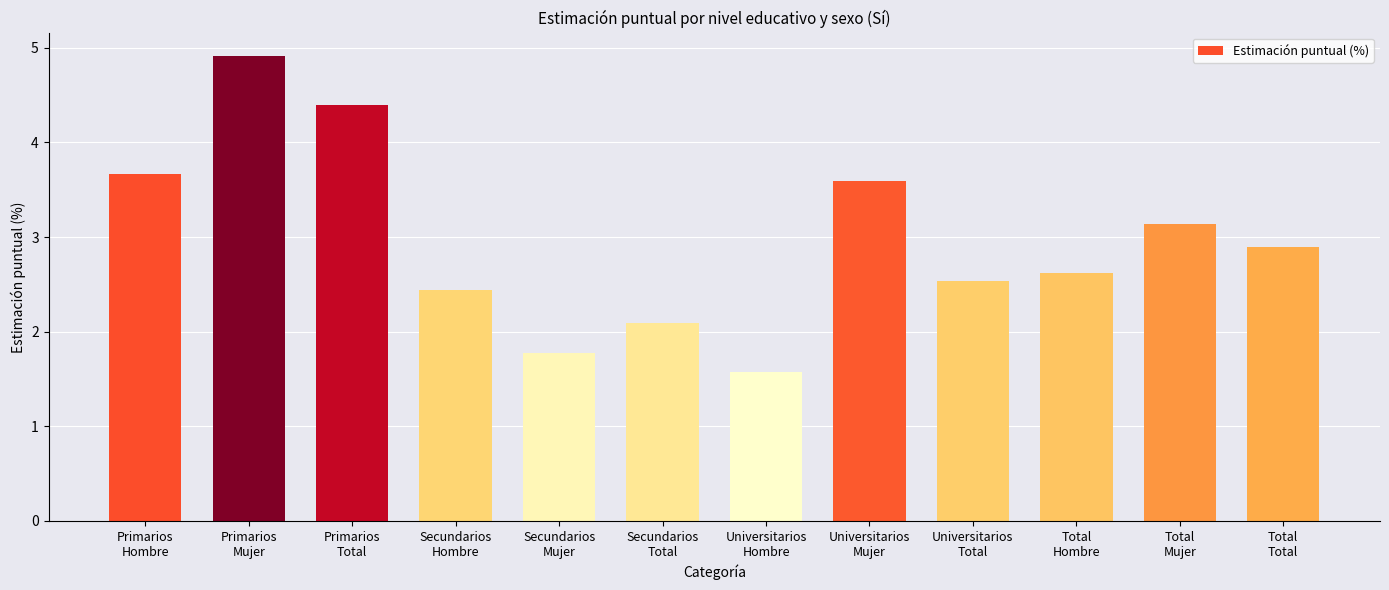

How many bars are there in total?

12